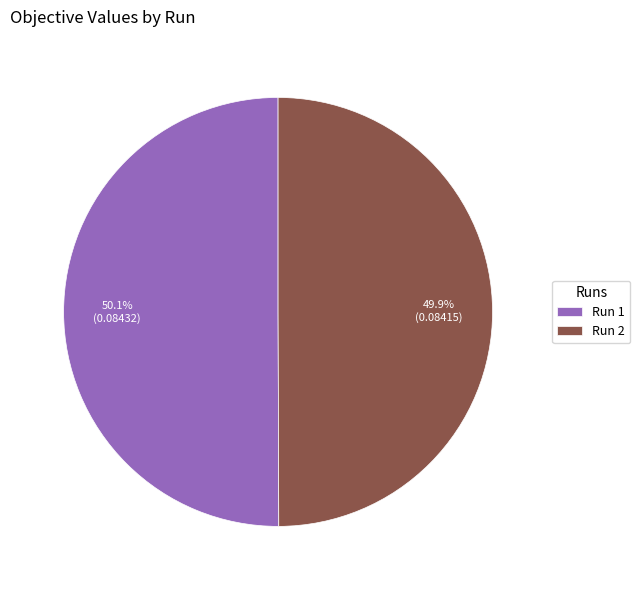

What portion of the pie excludes Run 1?

49.9%